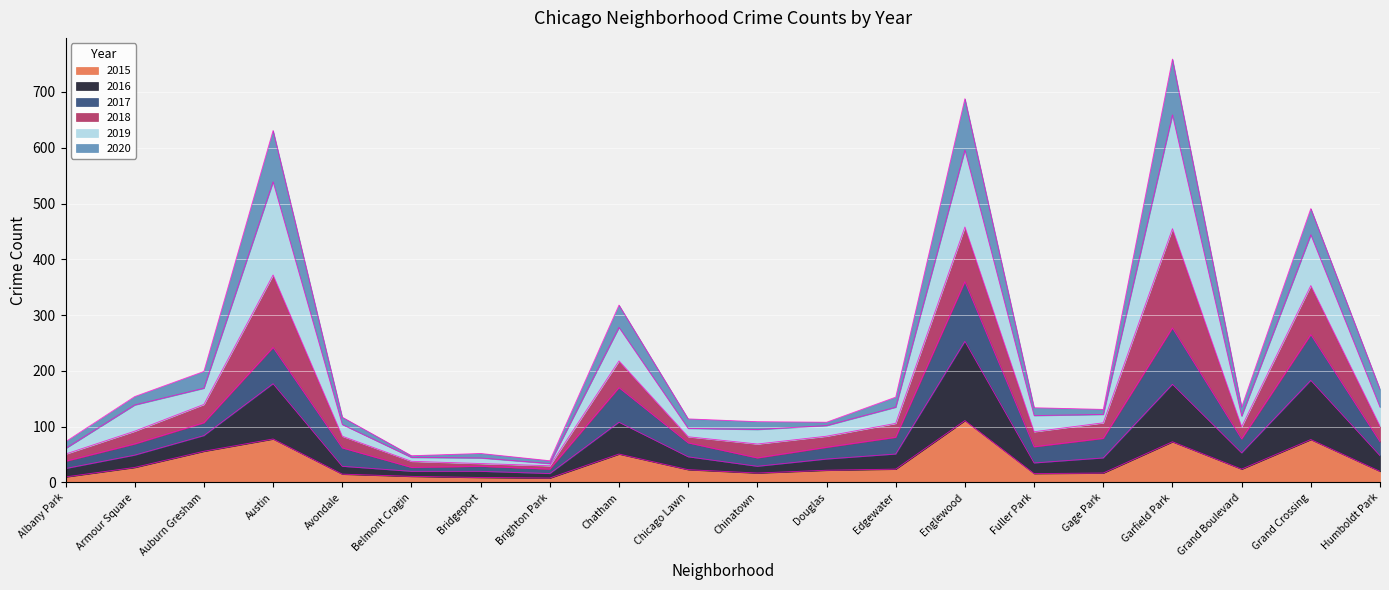

Is it true that 2015 equals 17 at Chinatown?

True